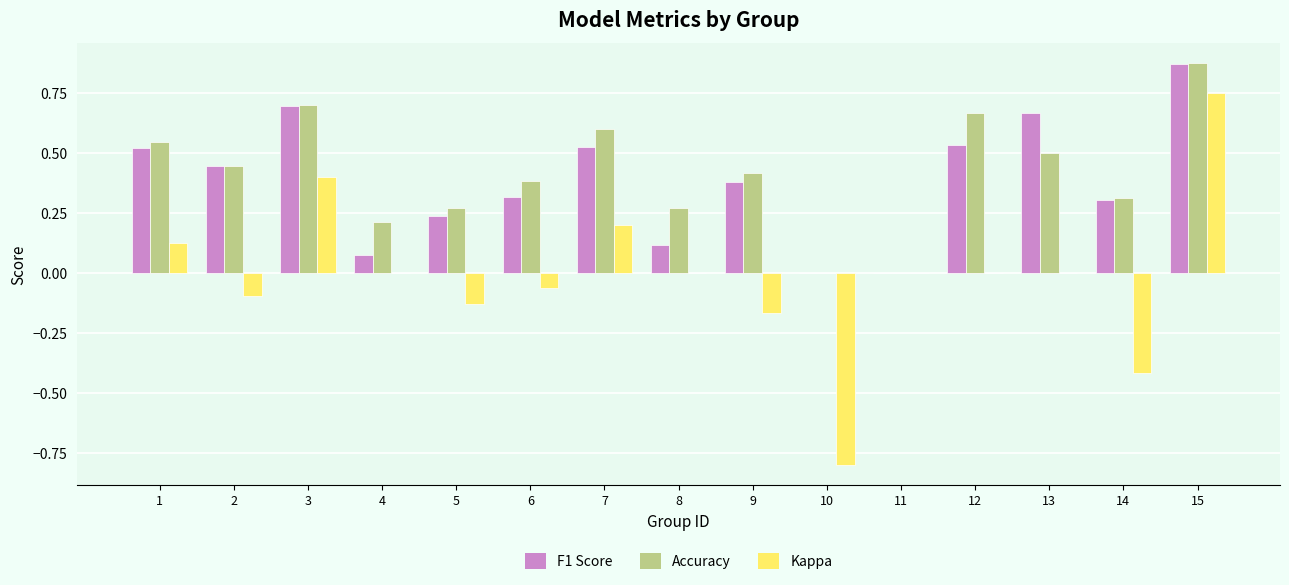

Between 2 and 7, which series saw the biggest shift?

Kappa